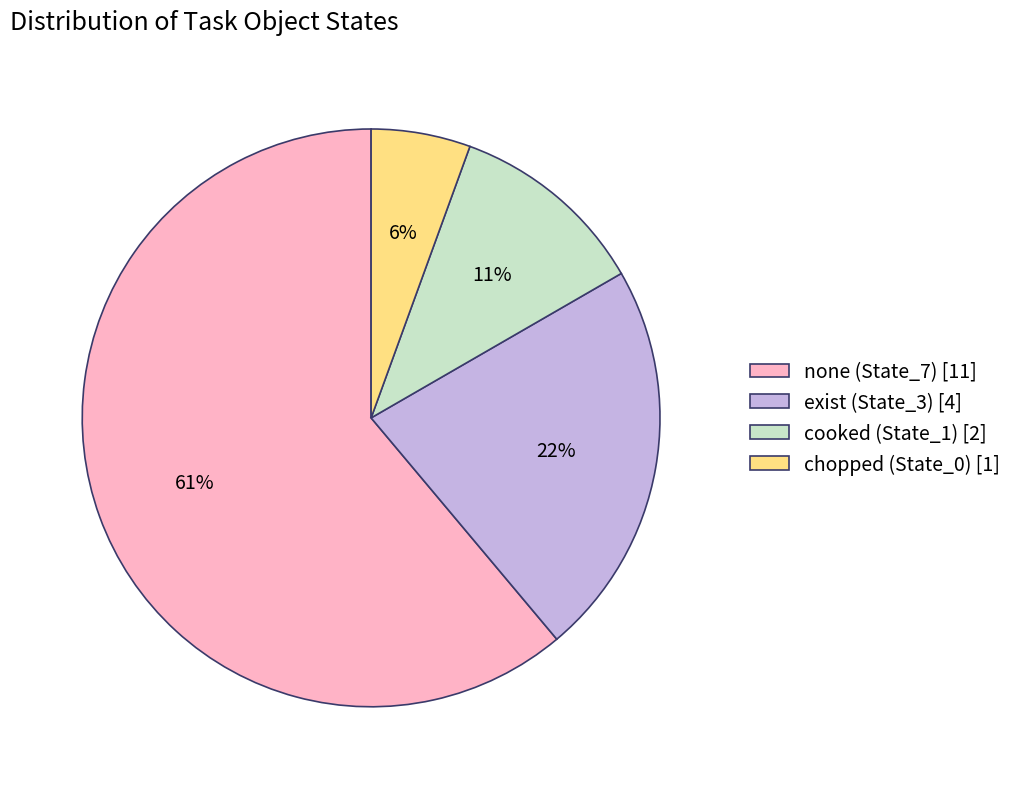

Count the number of slices in the pie.

4